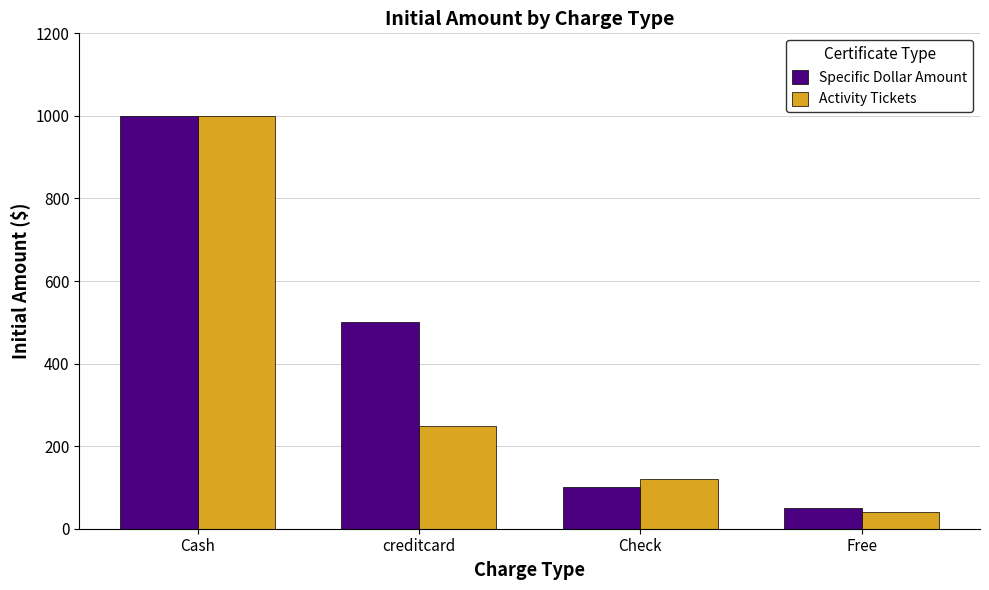

At which label does Specific Dollar Amount reach its minimum?

Free